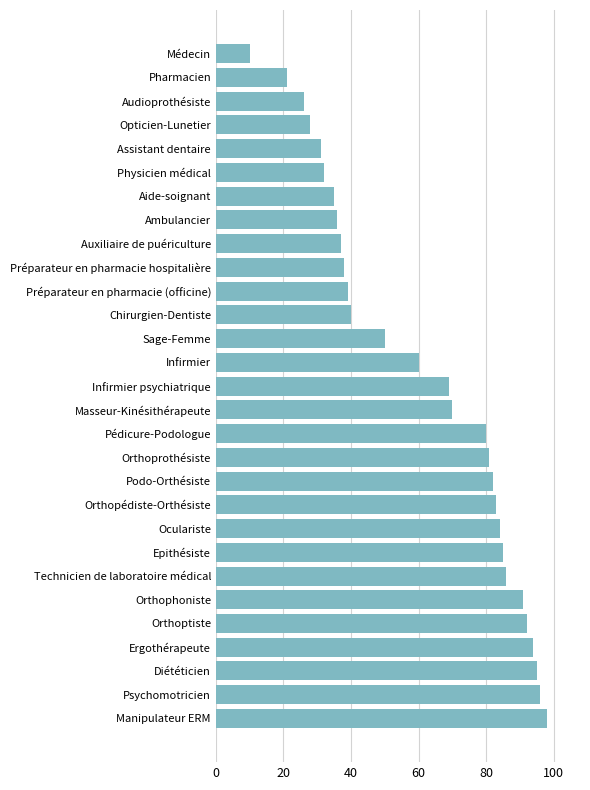

What is the difference between the second highest and second lowest values?

75